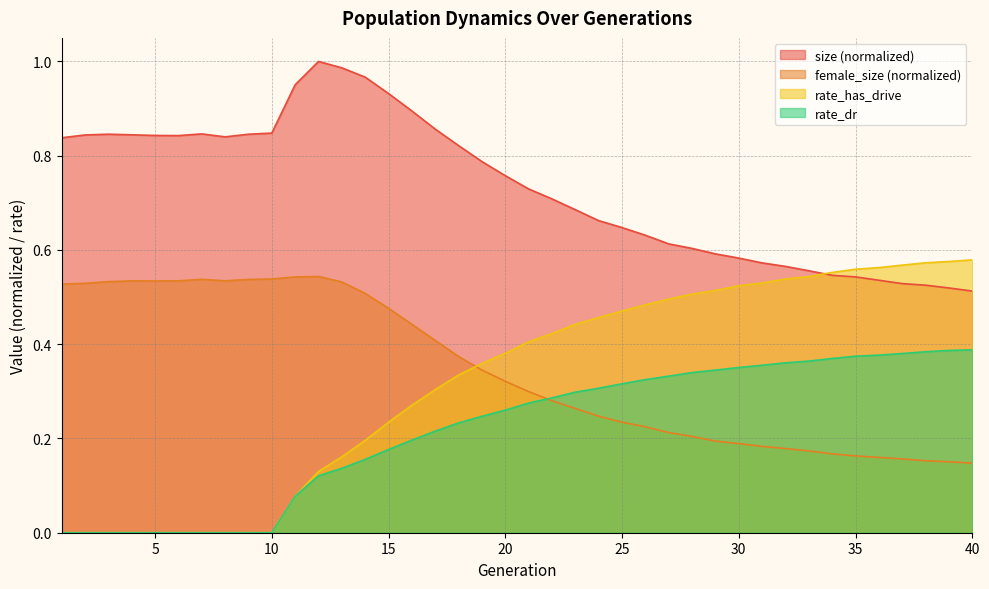

True or false: rate_has_drive has more than 2 points higher than both neighbors.

False